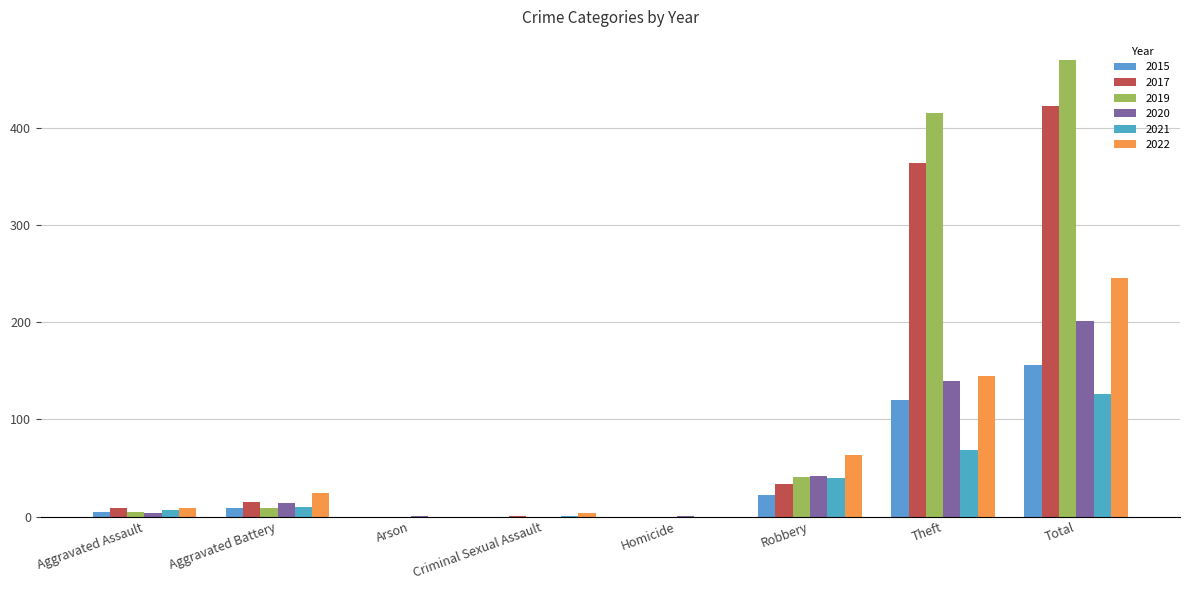

How many groups of bars are there?

8